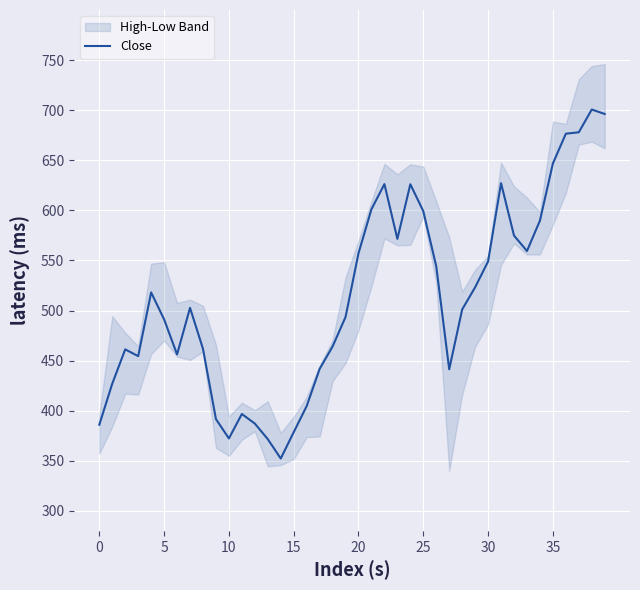

The Close series shows 181.6 at 15. True or false?

False